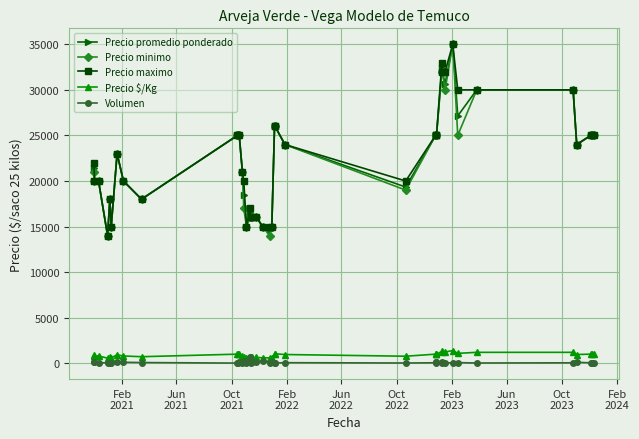

True or false: Volumen and Precio minimo intersect in this chart.

False